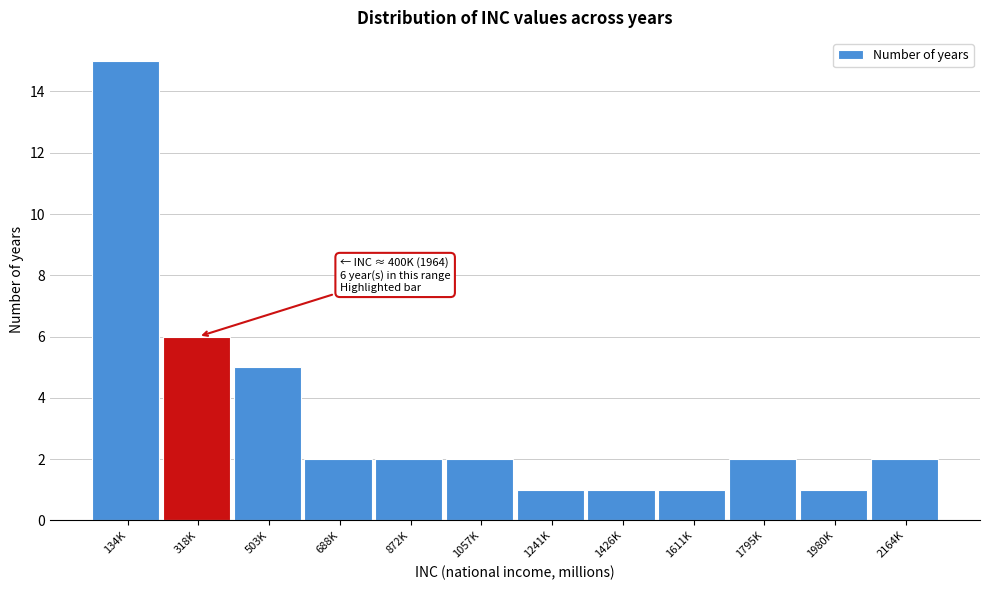

Reading left to right, list all the values displayed in this chart.

15	6	5	2	2	2	1	1	1	2	1	2